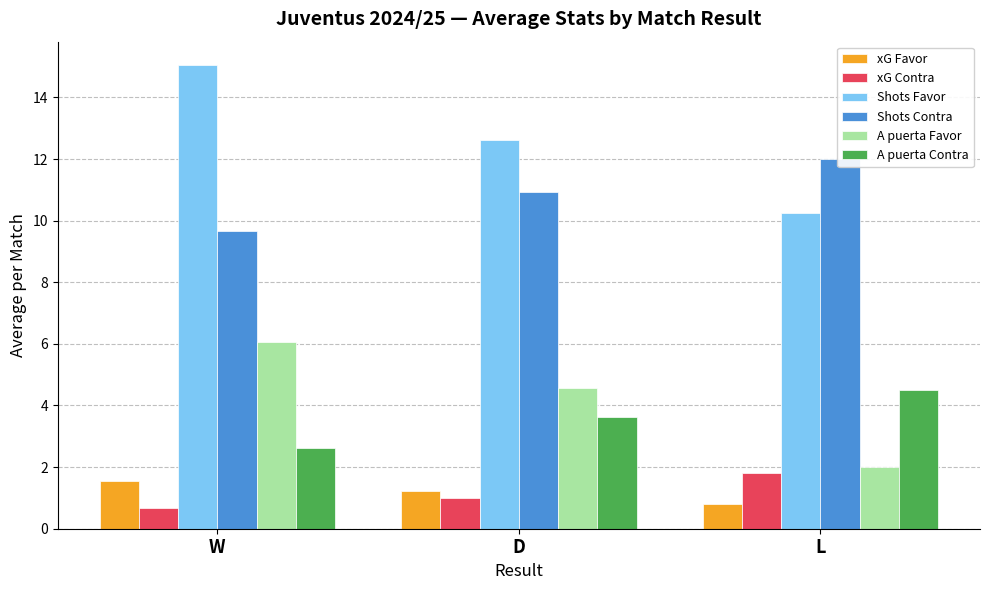

Does the chart contain stacked bars?

No